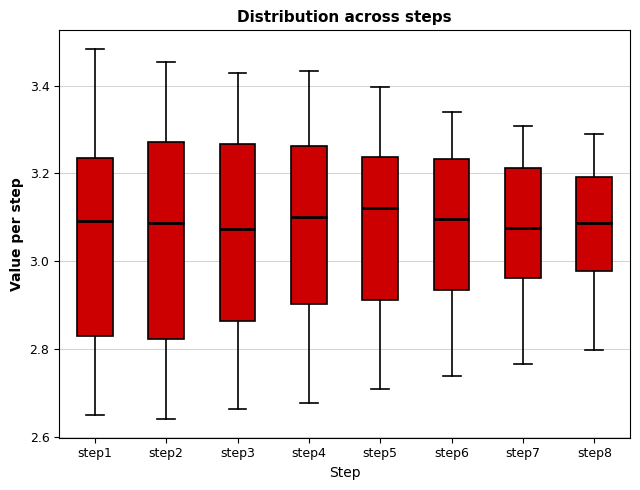

Reading left to right, read every box against the y-axis: the position of its median line, the range the box covers, and the ends of its whiskers. The values are not printed on the chart, so give them approximately, as read against the axis.

step1: median 3.10, box 2.82 to 3.24, whiskers 2.66 to 3.48
step2: median 3.08, box 2.82 to 3.28, whiskers 2.64 to 3.46
step3: median 3.08, box 2.86 to 3.26, whiskers 2.66 to 3.42
step4: median 3.10, box 2.90 to 3.26, whiskers 2.68 to 3.44
step5: median 3.12, box 2.92 to 3.24, whiskers 2.70 to 3.40
step6: median 3.10, box 2.94 to 3.24, whiskers 2.74 to 3.34
step7: median 3.08, box 2.96 to 3.22, whiskers 2.76 to 3.30
step8: median 3.08, box 2.98 to 3.20, whiskers 2.80 to 3.28